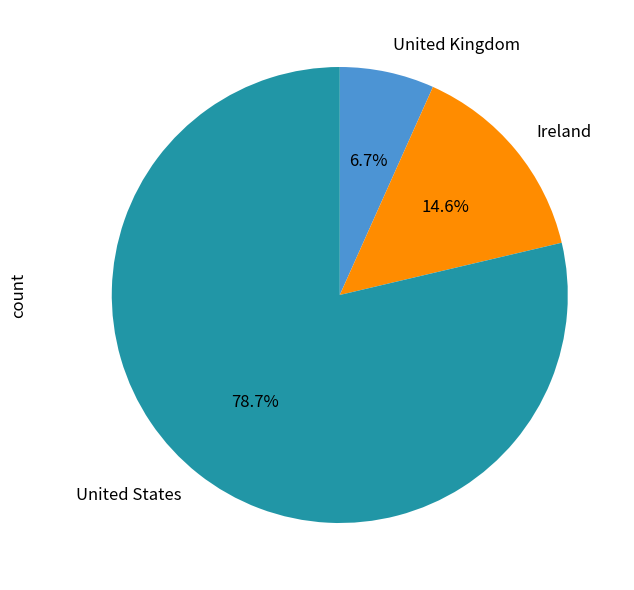

What is the majority slice?

United States